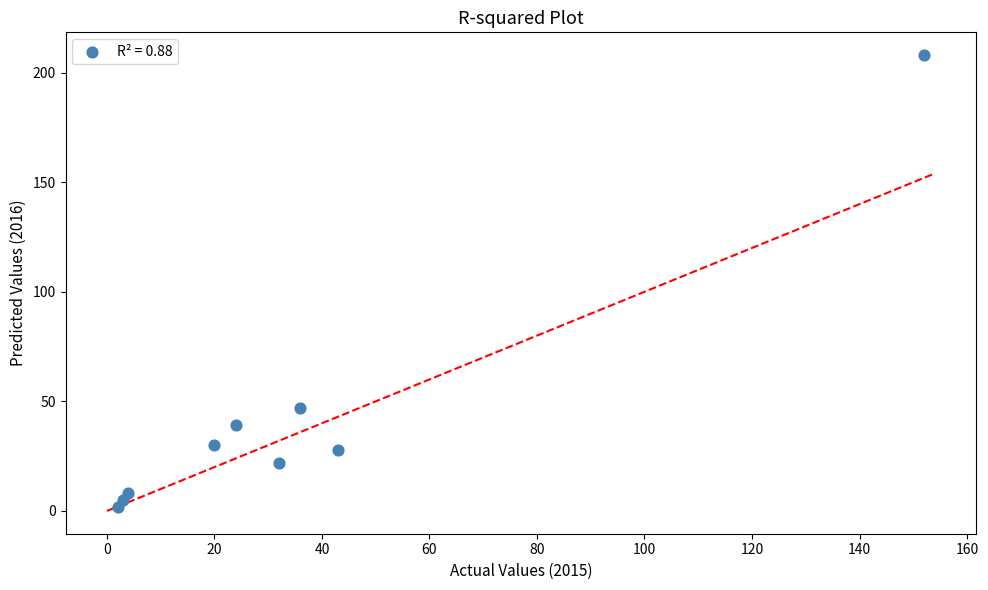

What is the average Y value?

43